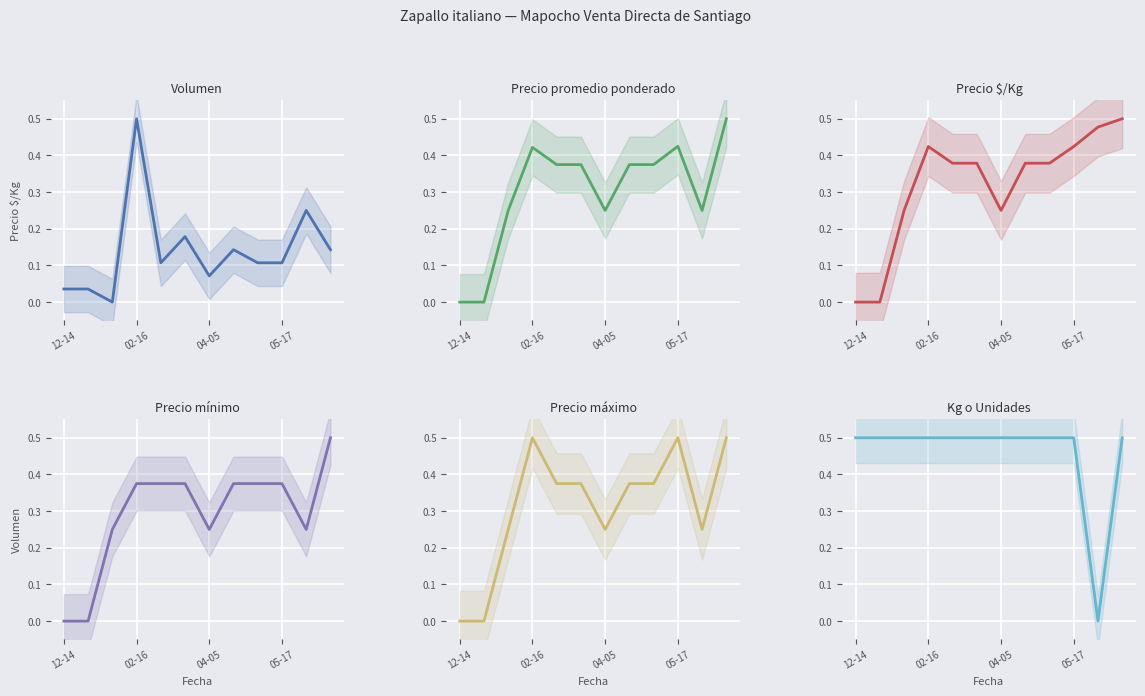

How many Kg o Unidades values are between 0 and 1?

12